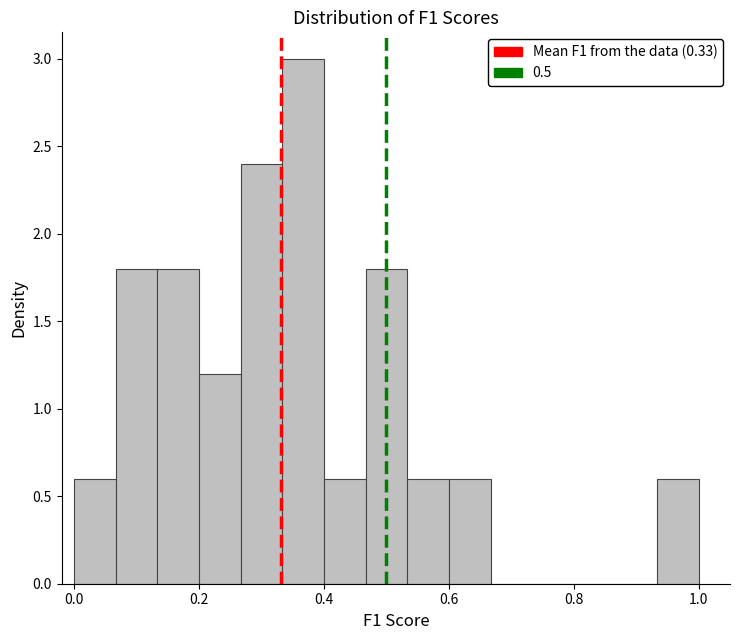

Around what value on the x-axis is the tallest bar? Give the approximate position of its centre, as read against the axis.

0.36